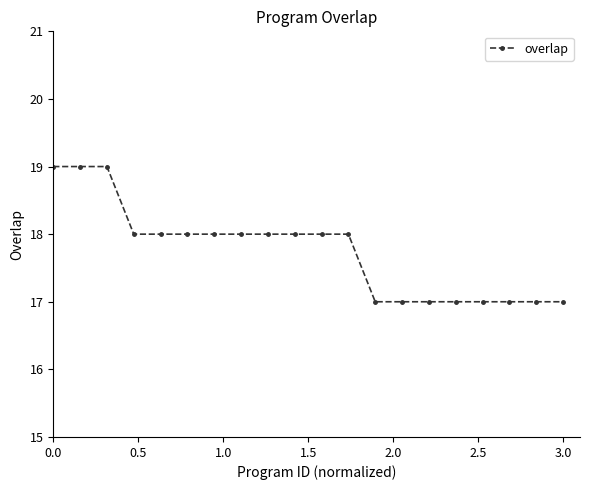

How many values are between 17 and 18?

17